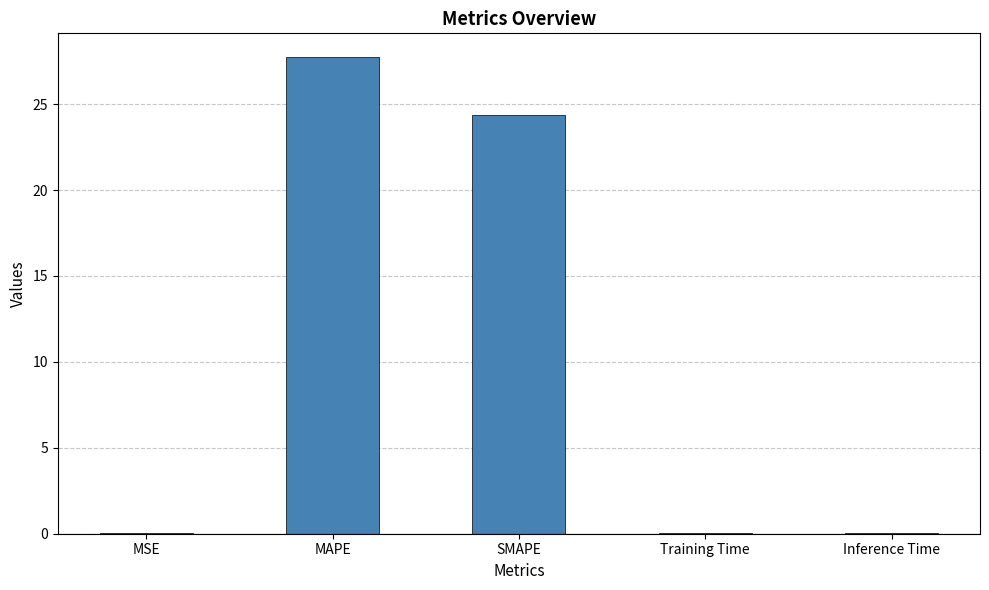

The chart shows a value of 0.0 at Inference Time. True or false?

True